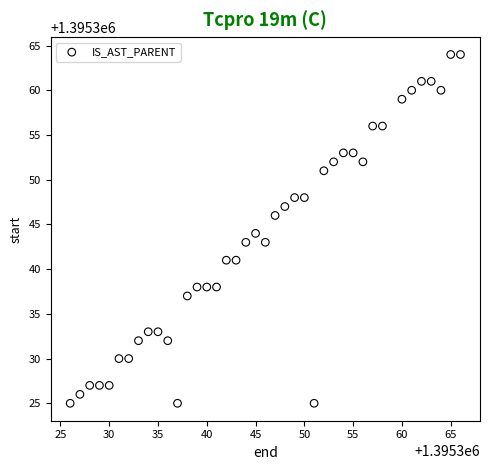

What is the range of X values (max minus min)?

40